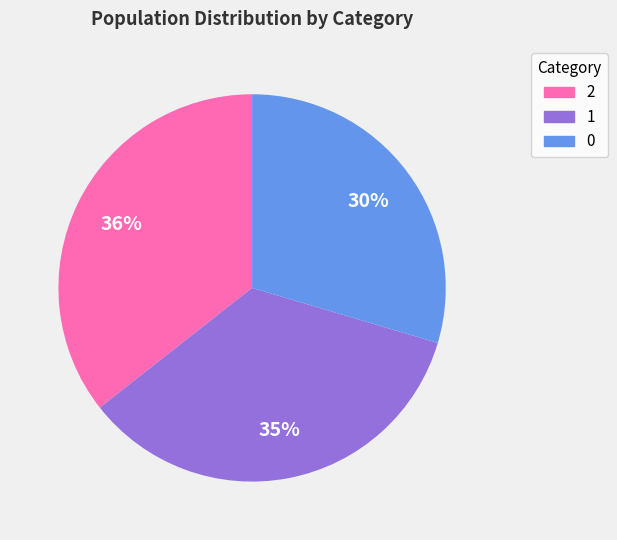

What percentage is the 1 slice, to the nearest percent?

35%